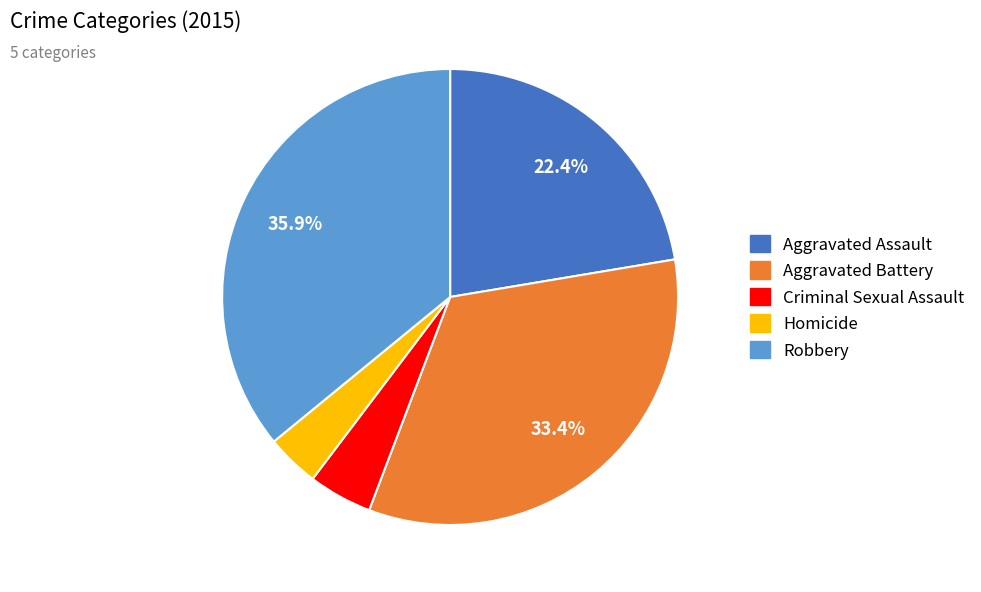

To the nearest percent, what is the average slice percentage?

20%